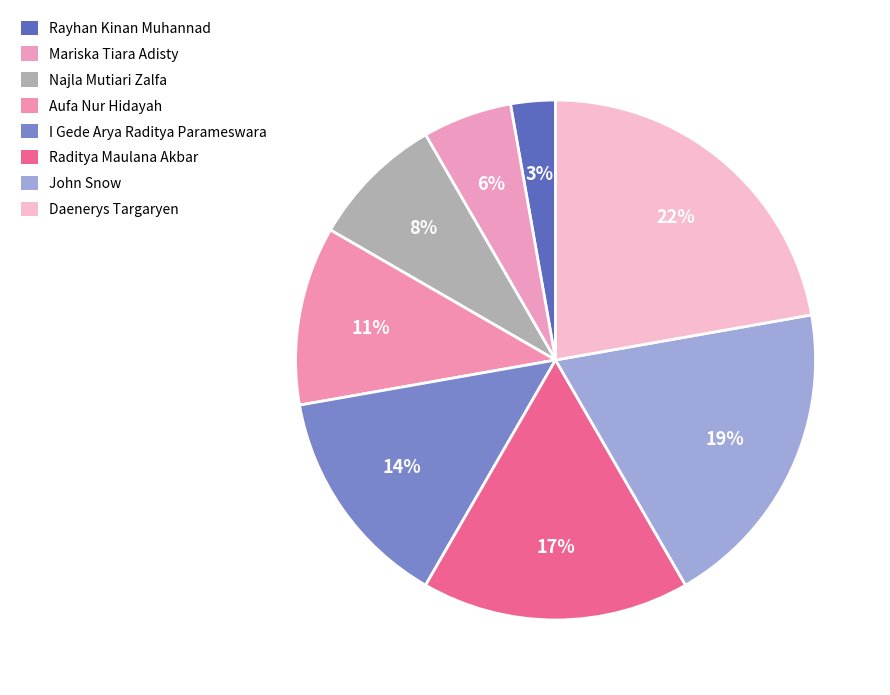

How many segments does this pie chart have?

8